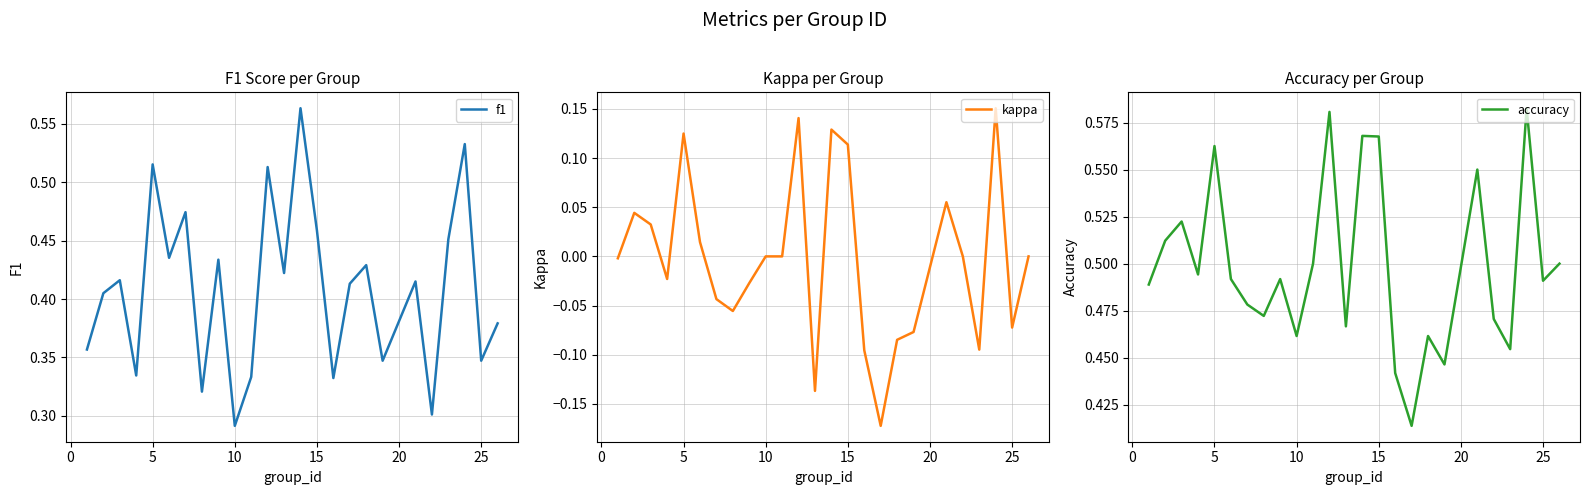

Which category has the lowest value in the f1 series?

10